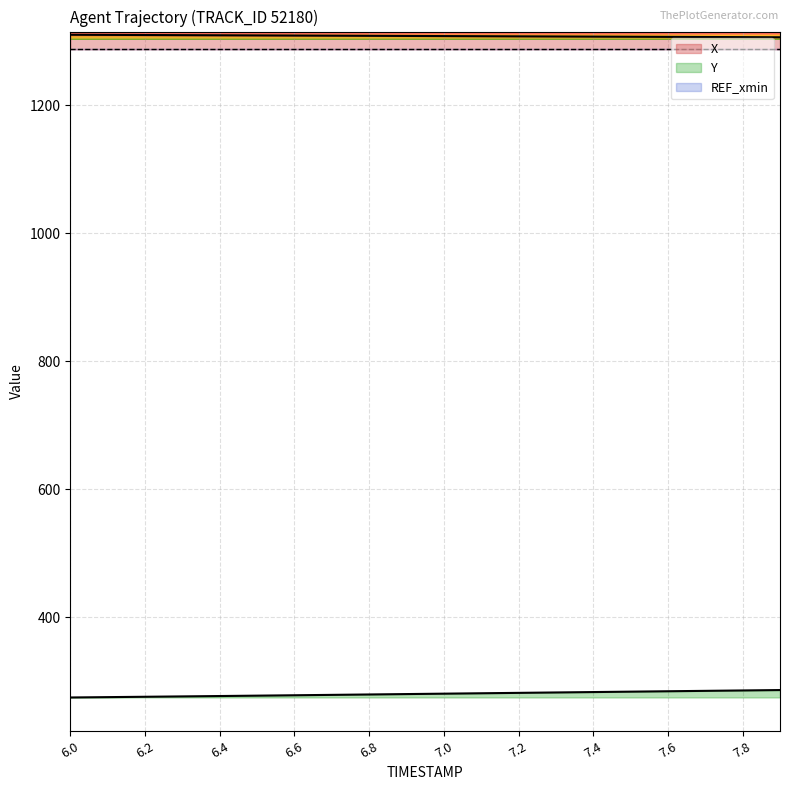

Count the number of categories in the chart.

20